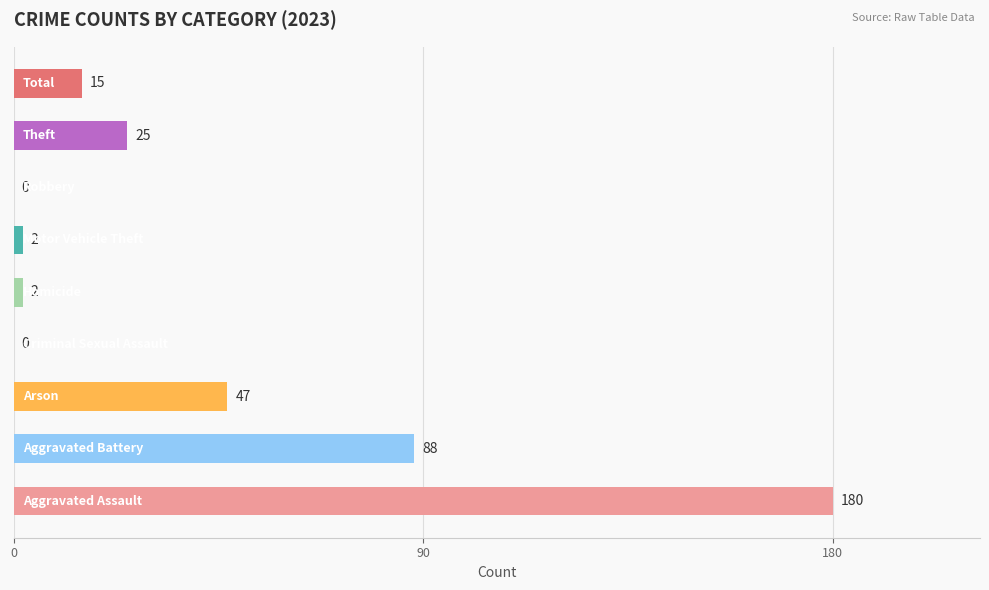

What is the maximum value shown in the chart?

180